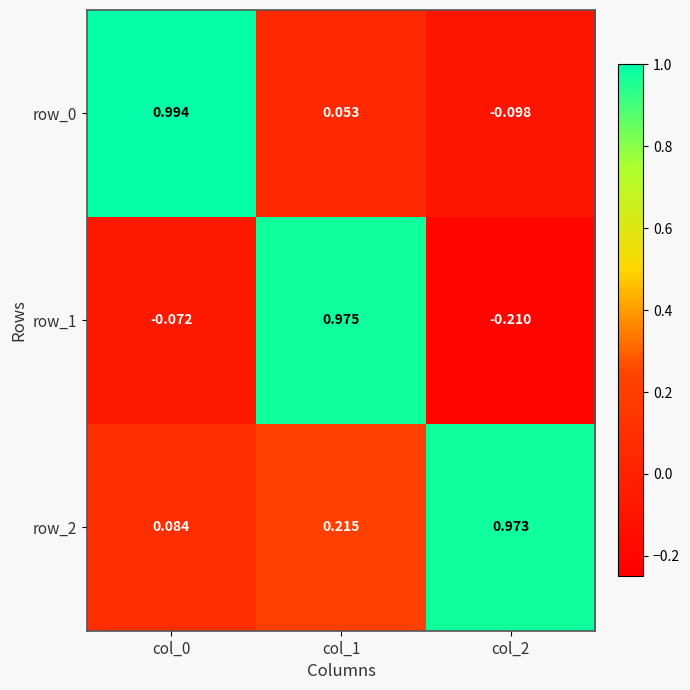

At which category is the sum across all series the highest?

col_1